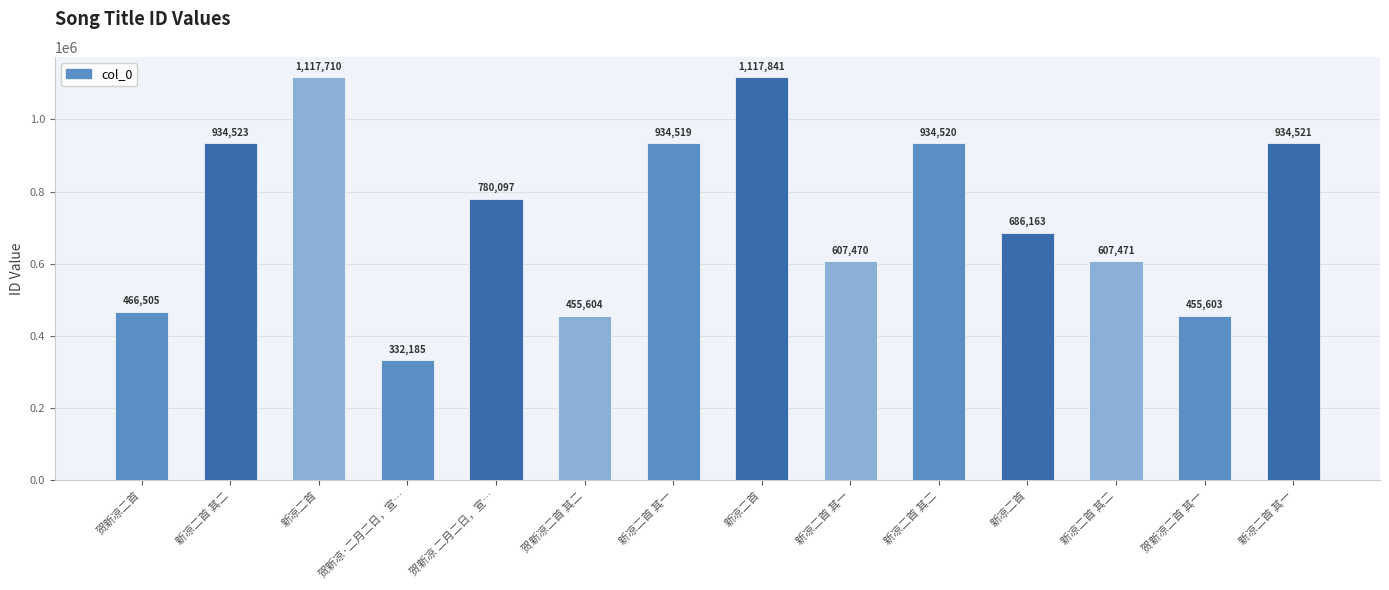

True or false: the data shows 1076662 at 新凉二首.

False